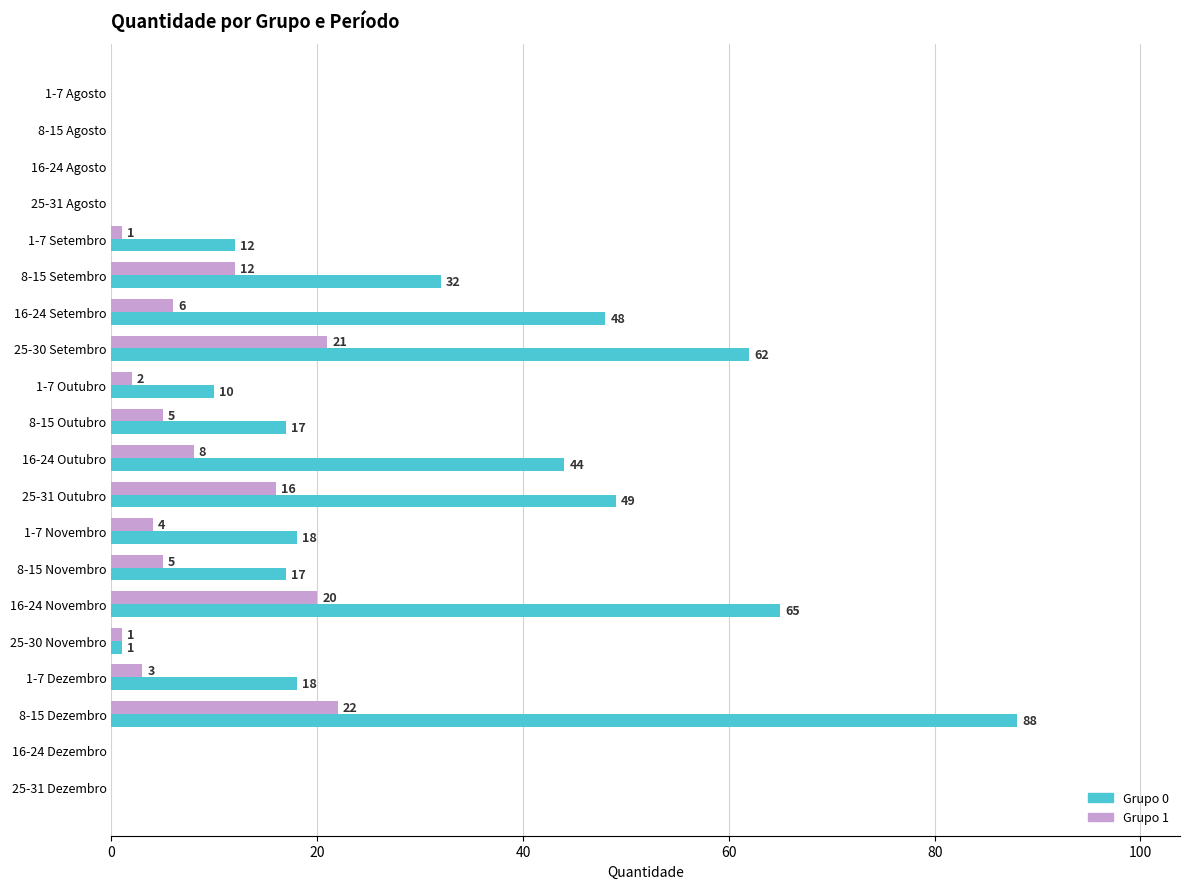

The value of Grupo 1 at 1-7 Dezembro is 3. True or false?

True